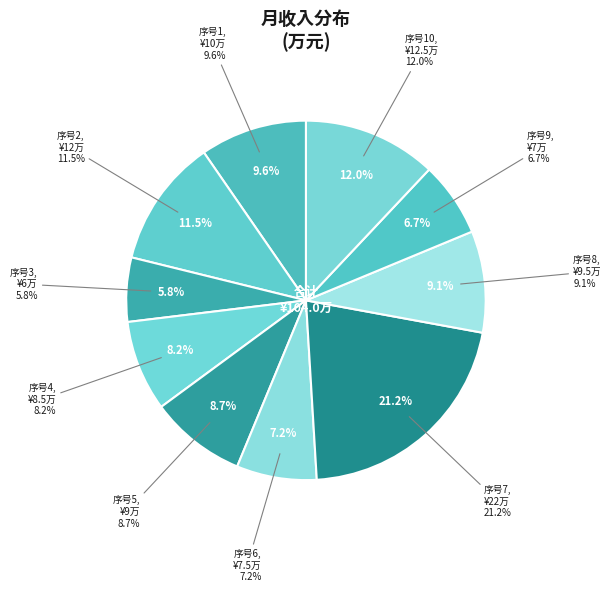

Is it true that 5 is 9% of the pie?

True